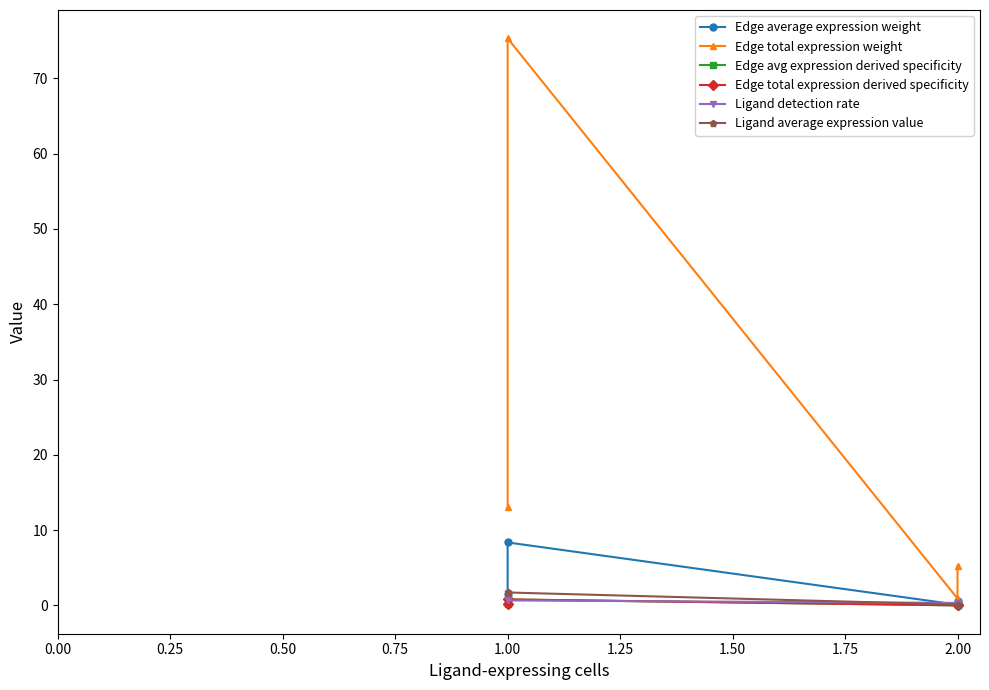

The Edge total expression derived specificity series shows 0.0 at 2.00. True or false?

False